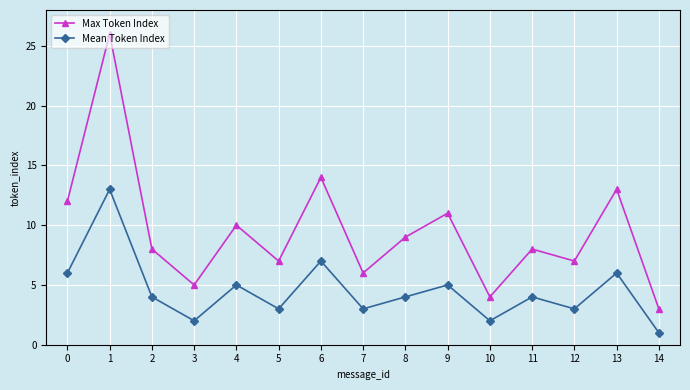

True or false: Max Token Index and Mean Token Index intersect in this chart.

False